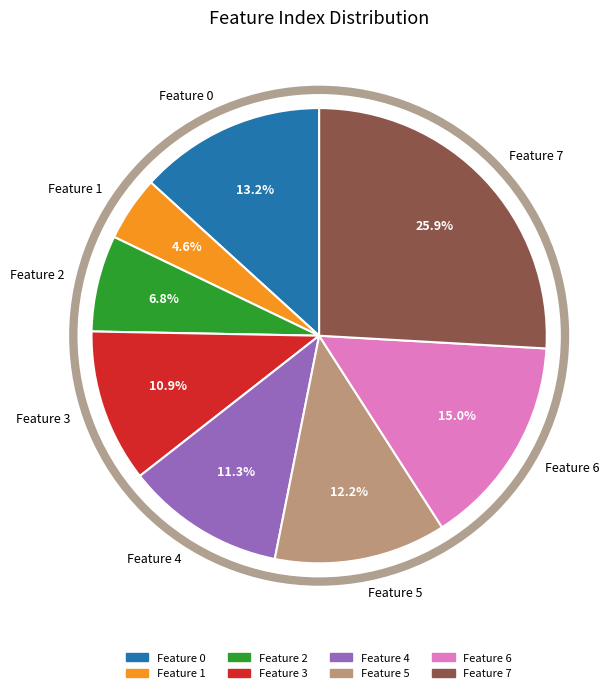

How many slices are in this pie chart?

8